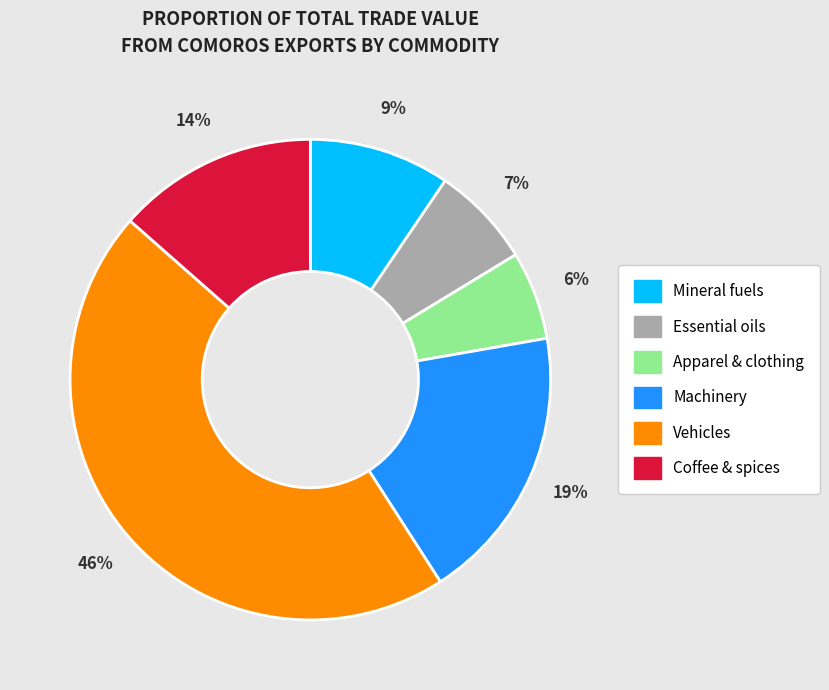

Rank the categories by value from lowest to highest.

Apparel & clothing, Essential oils, Mineral fuels, Coffee & spices, Machinery, Vehicles